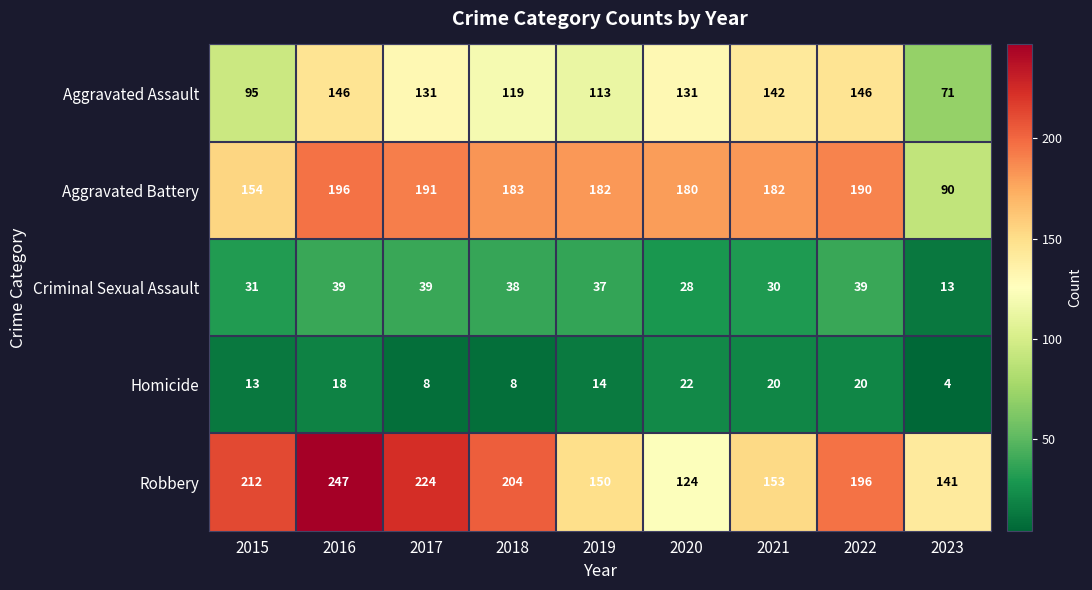

What is the difference between the Aggravated Battery values at 2016 and 2021?

14